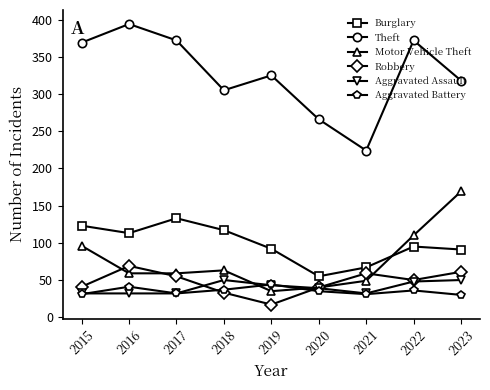

Between 2016 and 2021, which series saw the biggest shift?

Theft